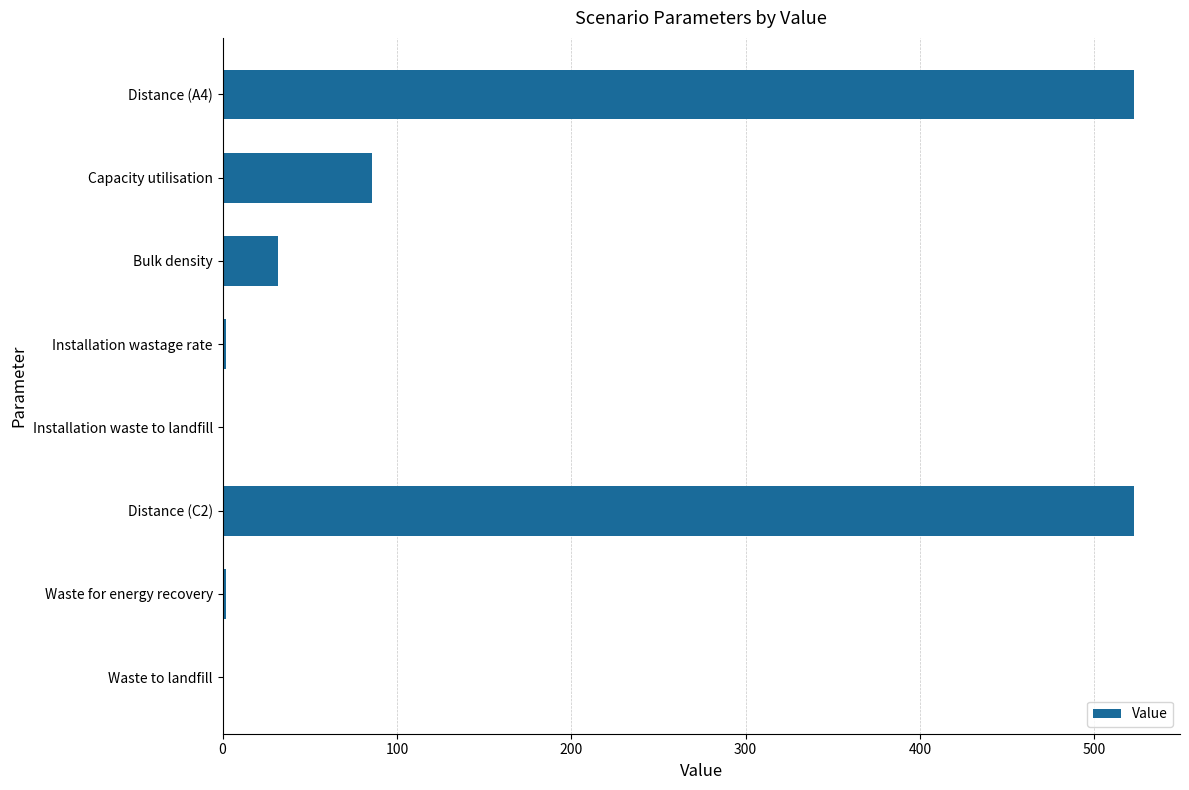

What is the change in value from Capacity utilisation to Distance (C2)?

+437.0